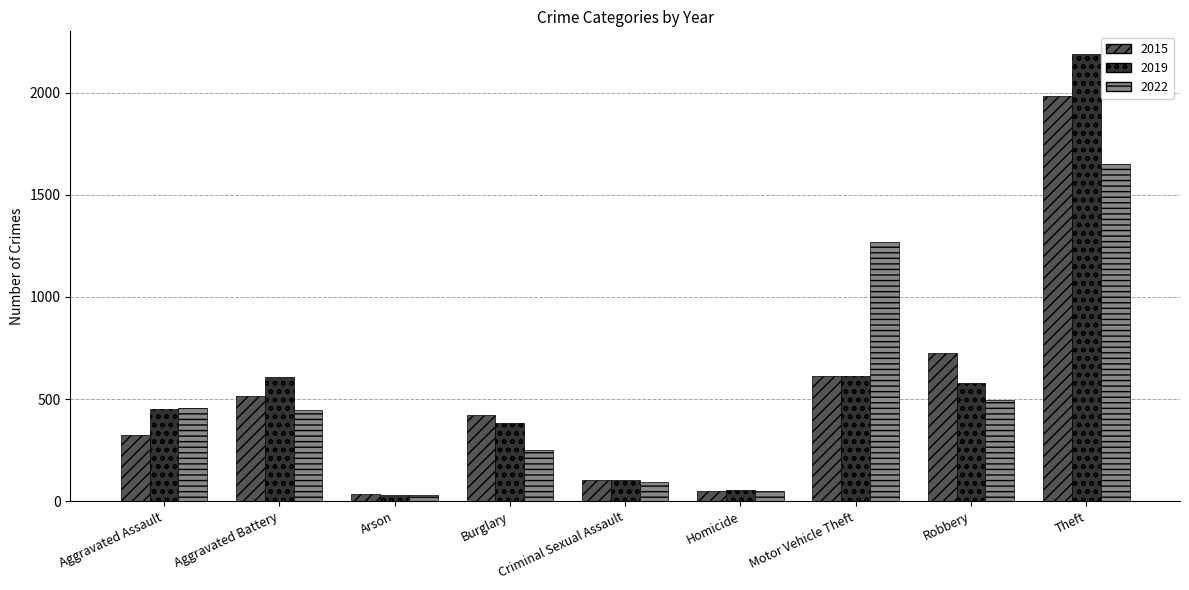

Which series has the largest range (max minus min)?

2019